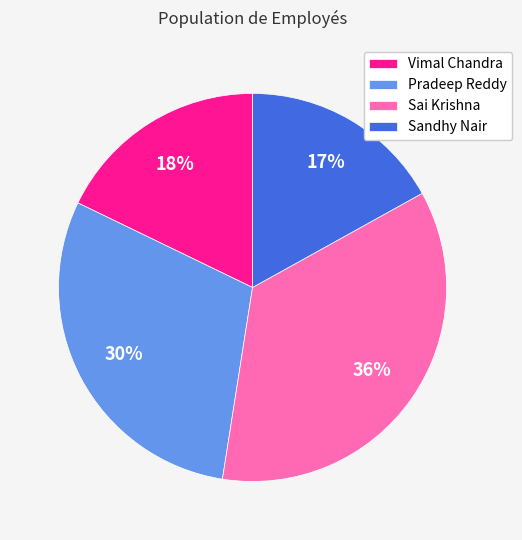

Which slice is the largest?

Sai Krishna